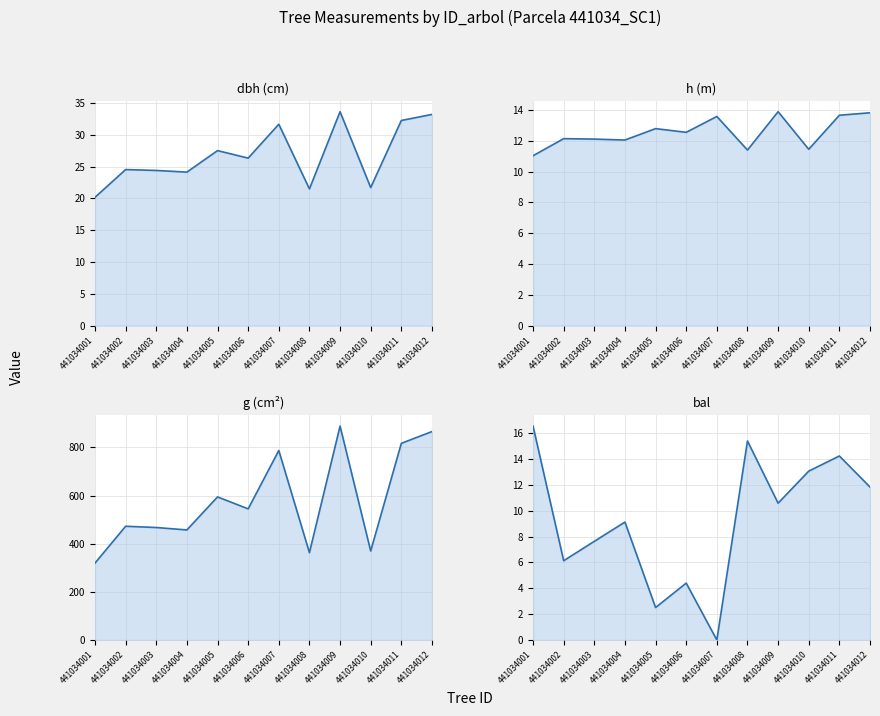

Reading right to left, list all the values displayed in this chart.

dbh: 33.2	32.2	21.7	33.6	21.5	31.7	26.3	27.5	24.1	24.4	24.5	20.2
h: 13.8	13.7	11.4	13.9	11.4	13.6	12.6	12.8	12.1	12.1	12.1	11.0
g: 865.7	816.8	369.7	888.3	362.8	787.0	544.6	594.3	457.1	467.2	472.4	319.5
bal: 11.8	14.2	13.1	10.6	15.4	0.0	4.4	2.5	9.1	7.6	6.1	16.5